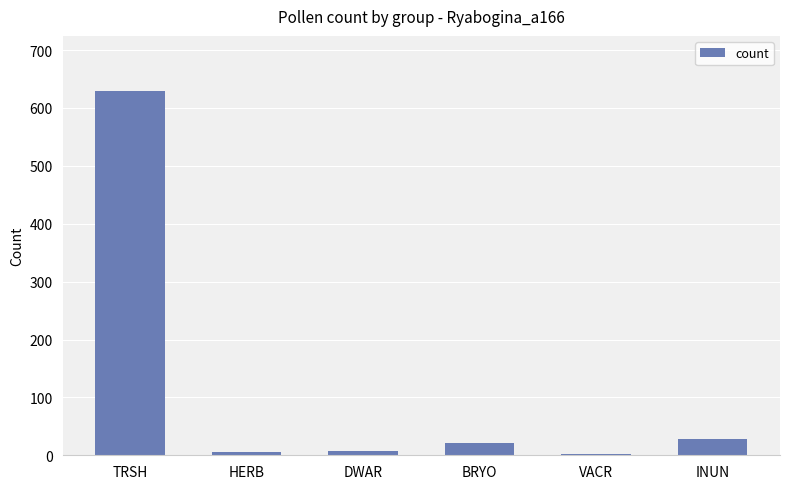

What is the greatest value displayed?

630